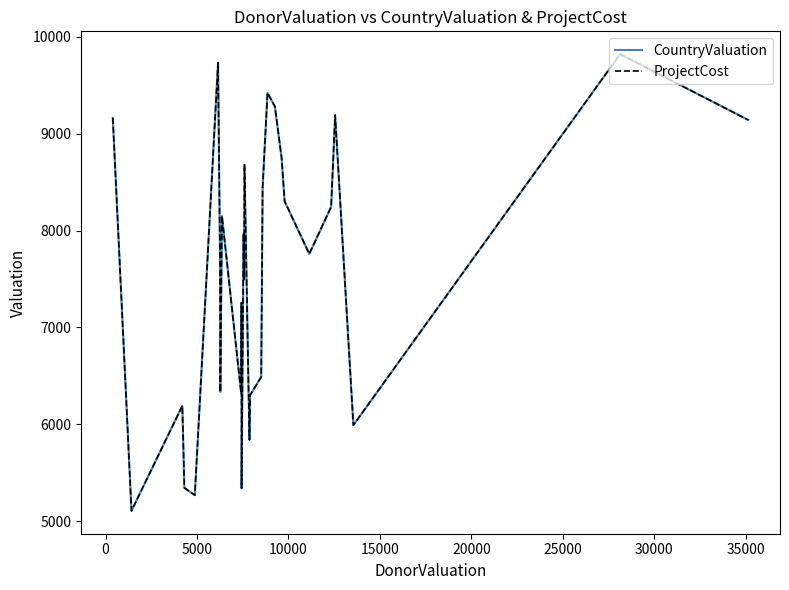

Does the chart display data point markers on the line(s)?

No